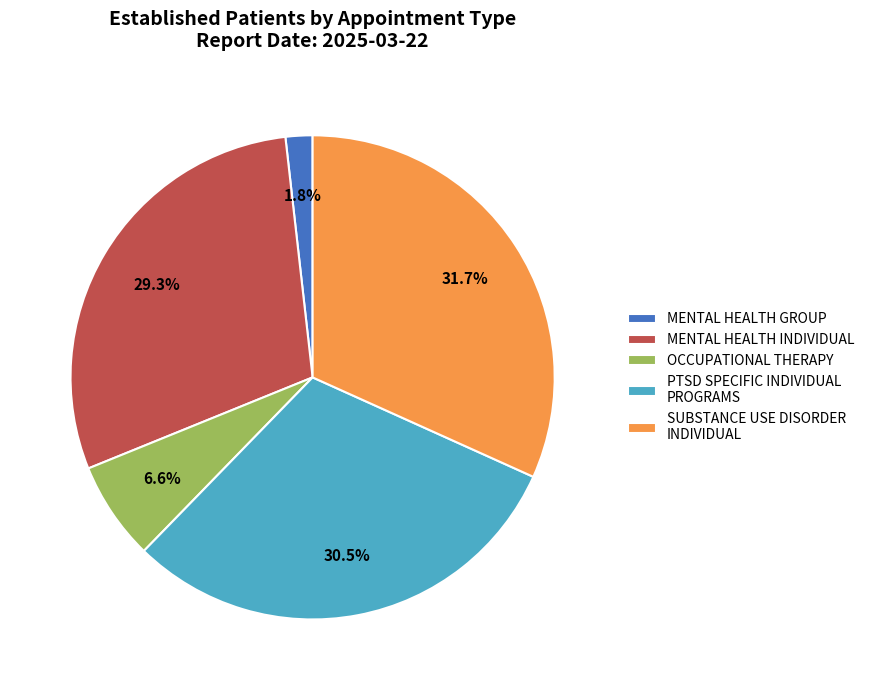

To the nearest percent, what portion does OCCUPATIONAL THERAPY represent?

7%